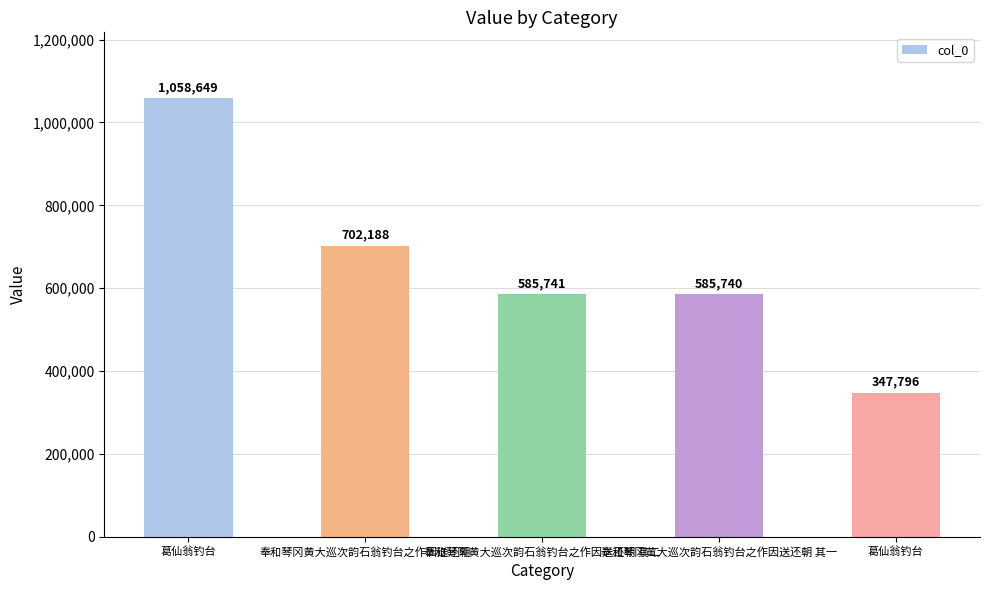

Read the value at 奉和琴冈黄大巡次韵石翁钓台之作因送还朝 其一, to the nearest 100.

585700